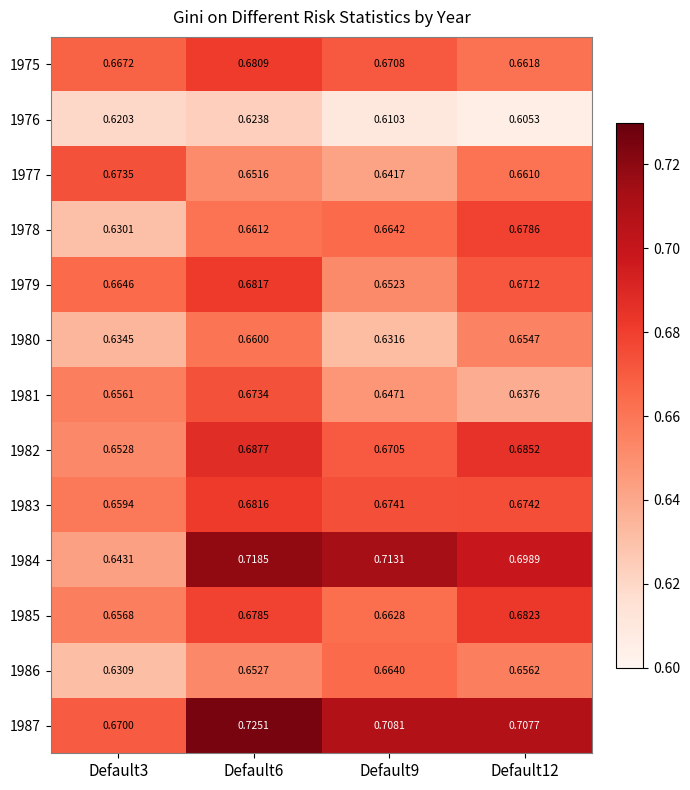

Reading left to right, transcribe all the data shown in this chart.

1975: Default3=0.7	Default6=0.7	Default9=0.7	Default12=0.7
1976: Default3=0.6	Default6=0.6	Default9=0.6	Default12=0.6
1977: Default3=0.7	Default6=0.7	Default9=0.6	Default12=0.7
1978: Default3=0.6	Default6=0.7	Default9=0.7	Default12=0.7
1979: Default3=0.7	Default6=0.7	Default9=0.7	Default12=0.7
1980: Default3=0.6	Default6=0.7	Default9=0.6	Default12=0.7
1981: Default3=0.7	Default6=0.7	Default9=0.6	Default12=0.6
1982: Default3=0.7	Default6=0.7	Default9=0.7	Default12=0.7
1983: Default3=0.7	Default6=0.7	Default9=0.7	Default12=0.7
1984: Default3=0.6	Default6=0.7	Default9=0.7	Default12=0.7
1985: Default3=0.7	Default6=0.7	Default9=0.7	Default12=0.7
1986: Default3=0.6	Default6=0.7	Default9=0.7	Default12=0.7
1987: Default3=0.7	Default6=0.7	Default9=0.7	Default12=0.7